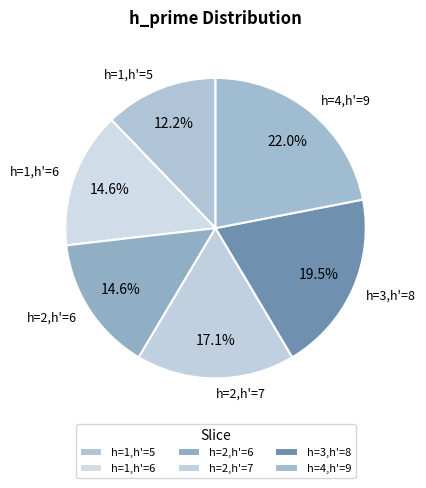

Between h=2,h'=6 and h=2,h'=7, which is larger?

h=2,h'=7